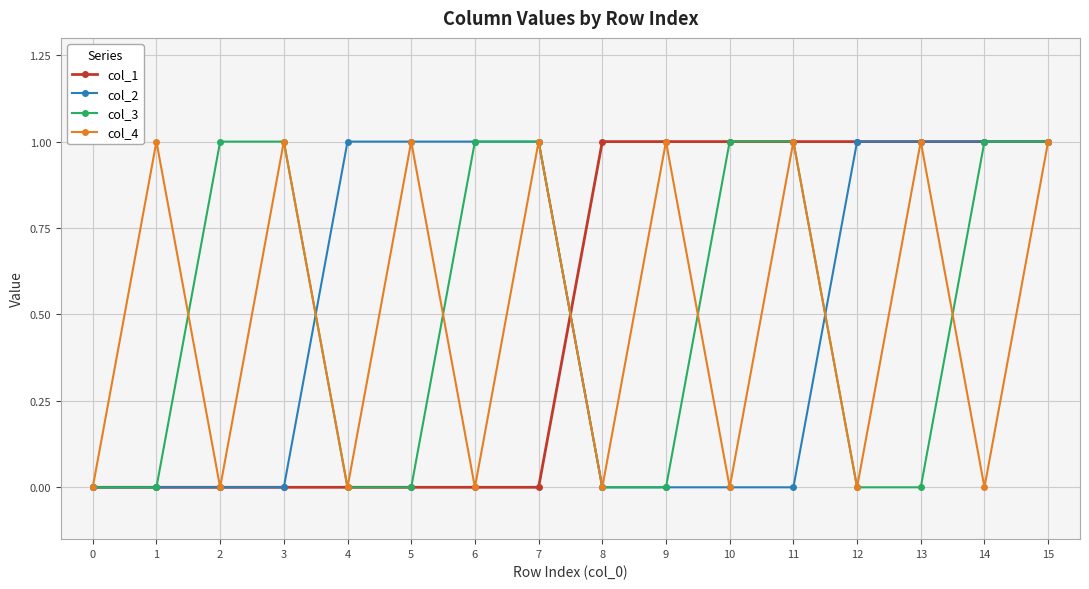

How many series are shown in this chart?

4